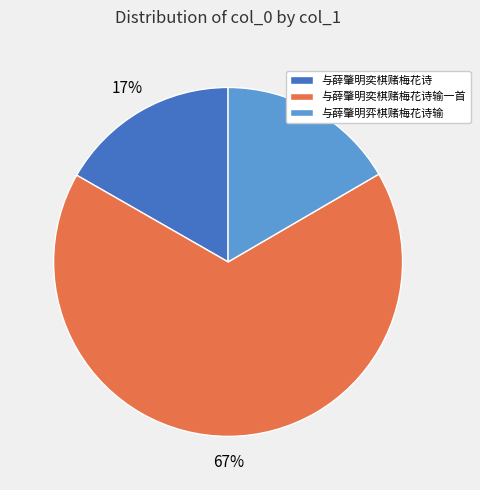

What percentage is the 与薛肇明奕棋赌梅花诗 slice, to the nearest percent?

17%